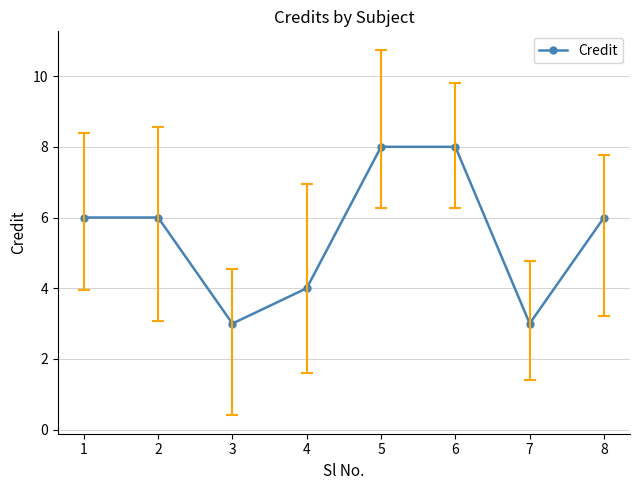

What is the smallest value displayed?

3